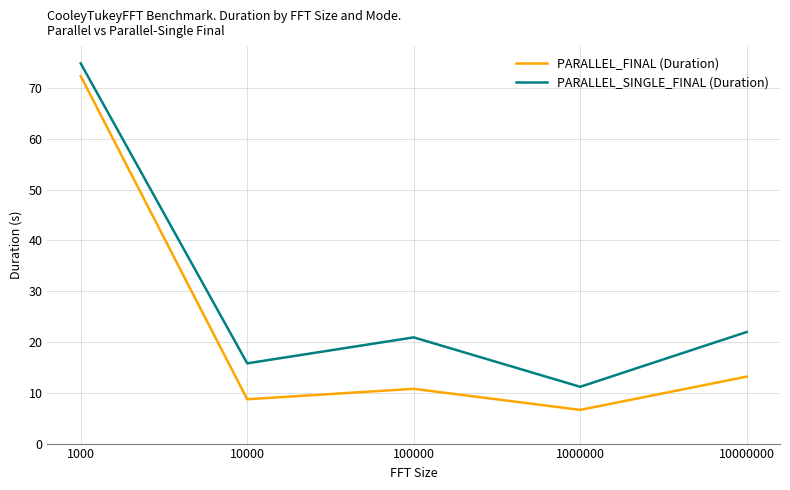

At how many categories does at least one series exceed 62?

1